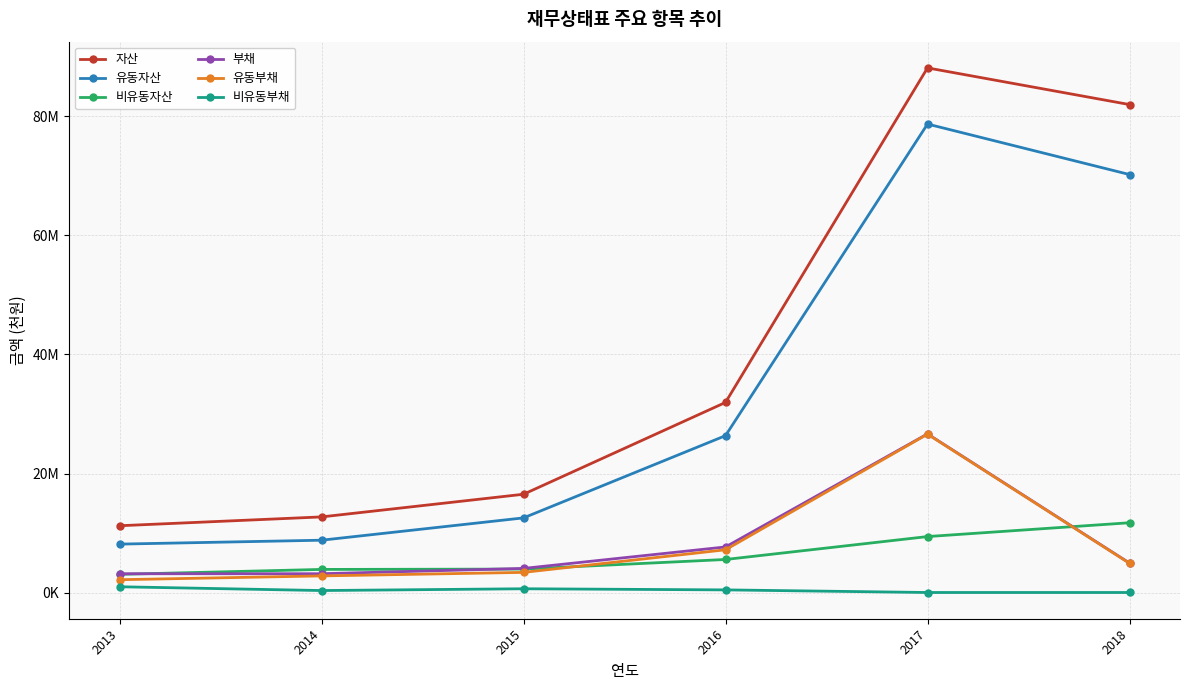

Does the chart display data point markers on the line(s)?

Yes